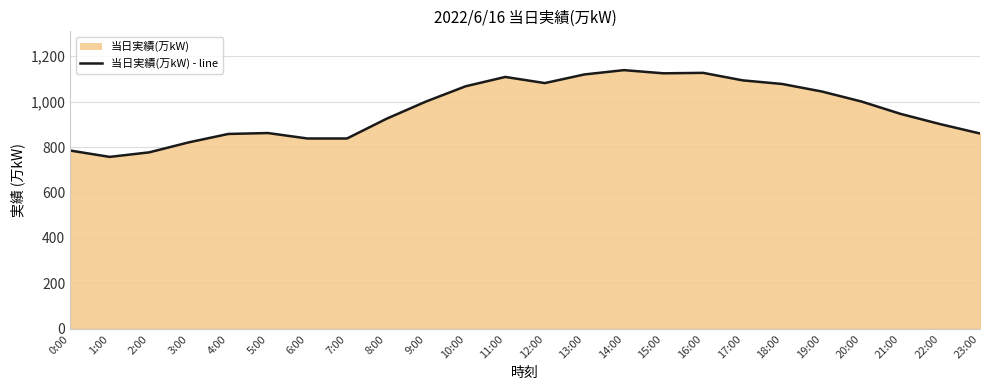

Reading left to right, list all the values displayed in this chart.

785	757	777	821	858	862	838	838	925	1001	1068	1109	1082	1120	1139	1125	1127	1094	1078	1045	1001	946	901	860